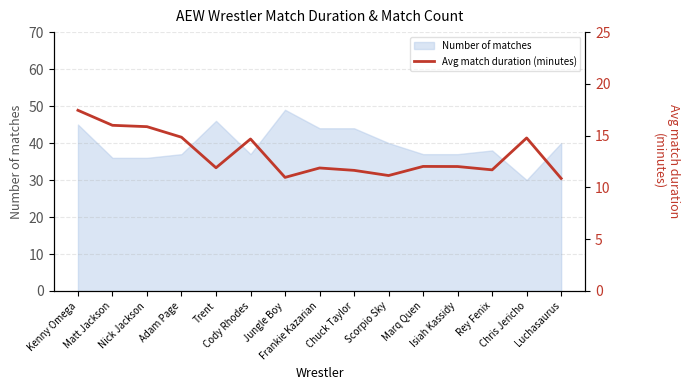

Rank the categories by value from highest to lowest.

Kenny Omega, Matt Jackson, Nick Jackson, Adam Page, Chris Jericho, Cody Rhodes, Marq Quen, Isiah Kassidy, Trent, Frankie Kazarian, Rey Fenix, Chuck Taylor, Scorpio Sky, Jungle Boy, Luchasaurus